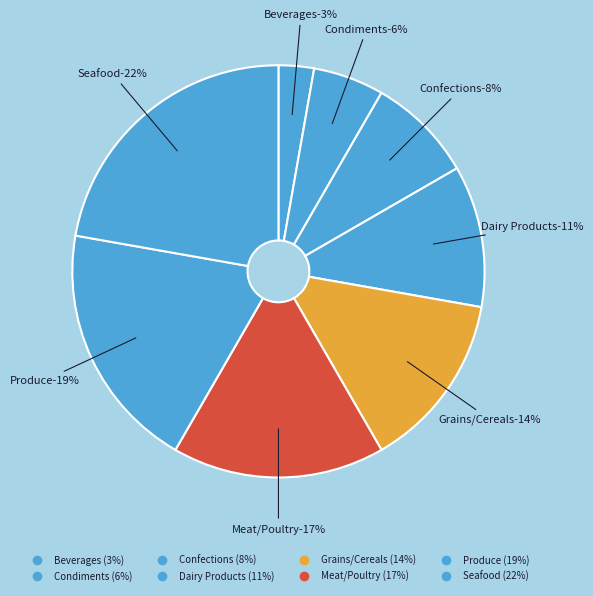

Approximately how many times larger is the value at Meat/Poultry compared to Grains/Cereals?

1.2